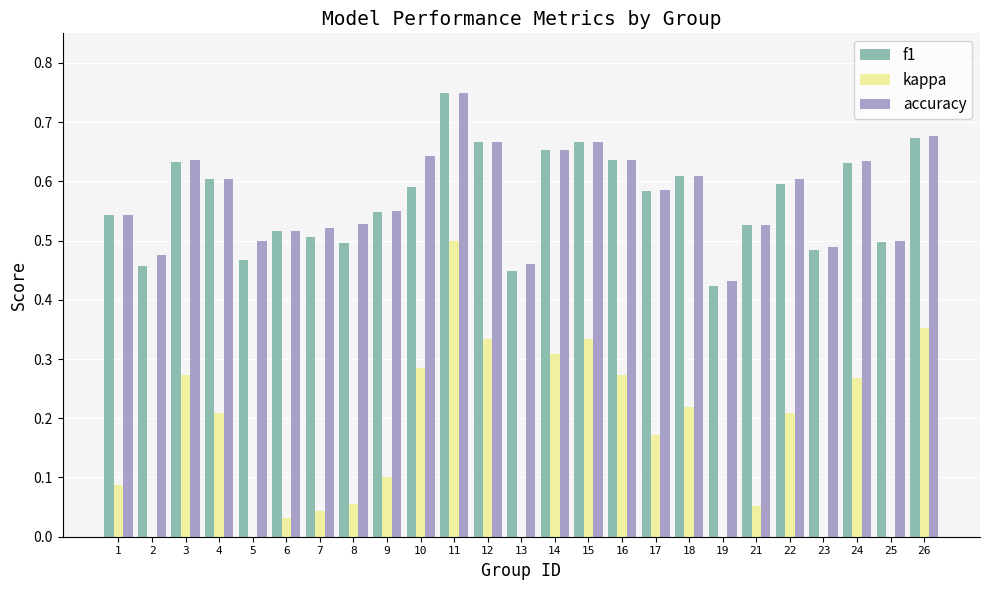

Reading right to left, transcribe all the data shown in this chart.

f1: 0.7	0.5	0.6	0.5	0.6	0.5	0.4	0.6	0.6	0.6	0.7	0.7	0.4	0.7	0.8	0.6	0.5	0.5	0.5	0.5	0.5	0.6	0.6	0.5	0.5
kappa: 0.4	0.0	0.3	-0.0	0.2	0.1	-0.1	0.2	0.2	0.3	0.3	0.3	-0.1	0.3	0.5	0.3	0.1	0.1	0.0	0.0	0.0	0.2	0.3	-0.0	0.1
accuracy: 0.7	0.5	0.6	0.5	0.6	0.5	0.4	0.6	0.6	0.6	0.7	0.7	0.5	0.7	0.8	0.6	0.6	0.5	0.5	0.5	0.5	0.6	0.6	0.5	0.5